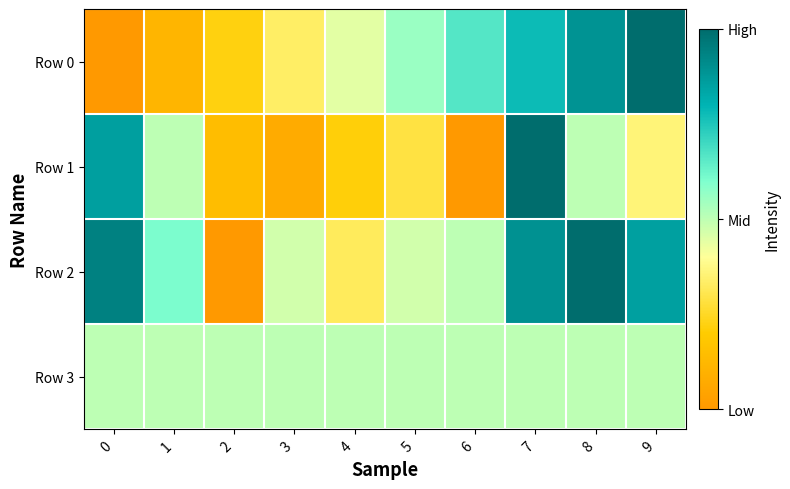

Count the number of data series in this chart.

4